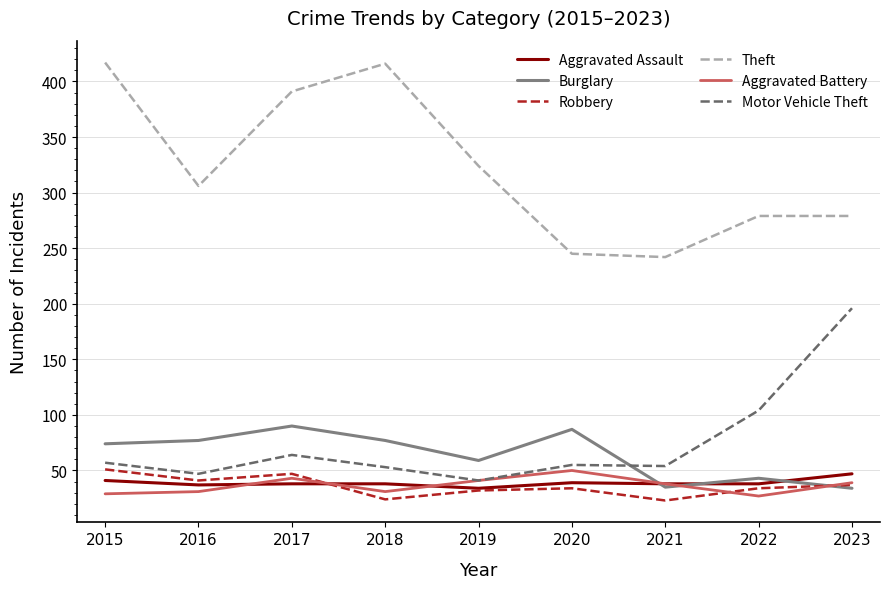

Is the value of Burglary at 2020 greater than the value of Motor Vehicle Theft at 2015?

Yes